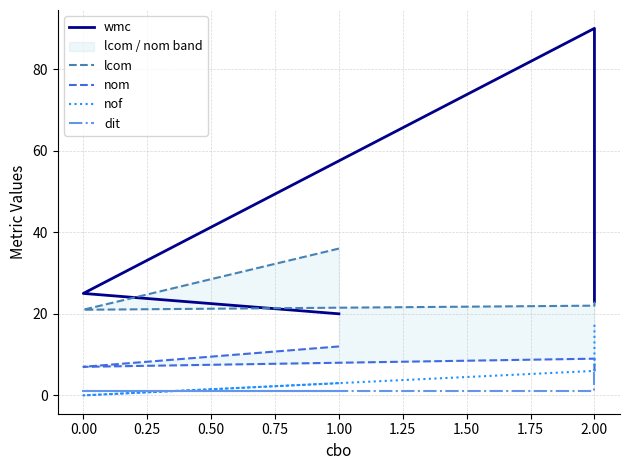

How many lines are shown in the chart?

5